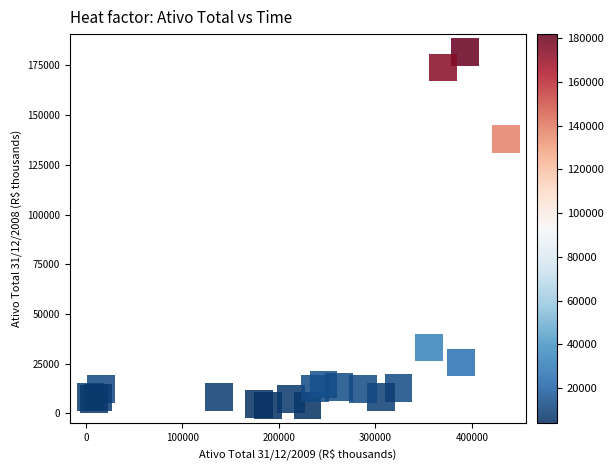

What Y value in the scatter plot is closest to 92917?

138078.0